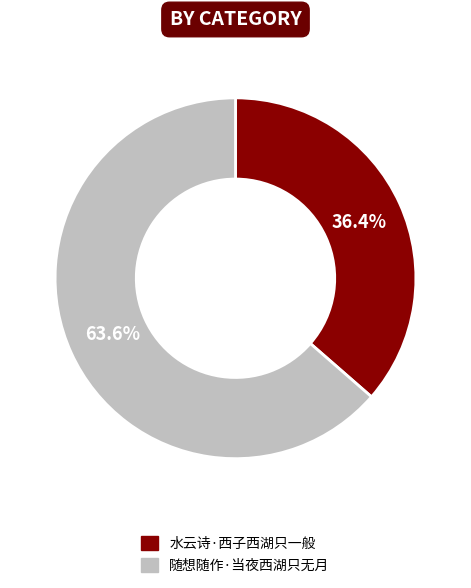

To the nearest percent, what portion does 水云诗·西子西湖只一般 represent?

36%